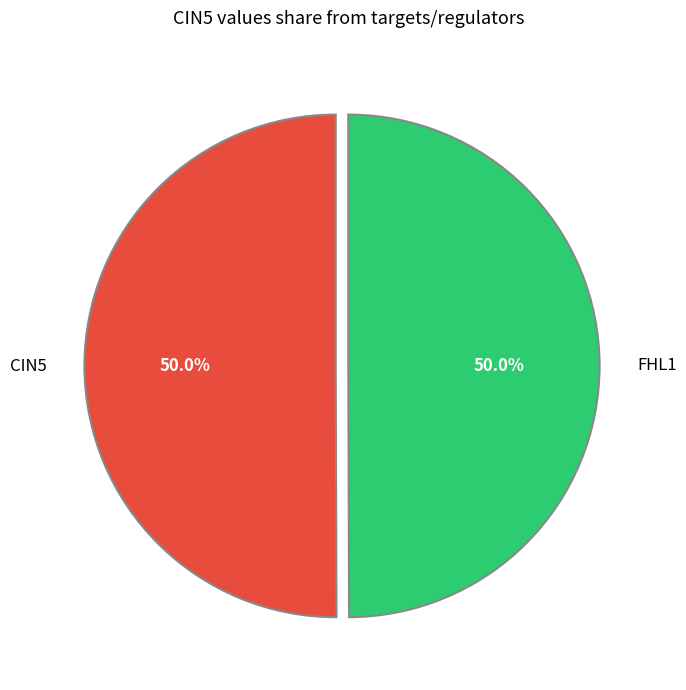

How many slices are in this pie chart?

2